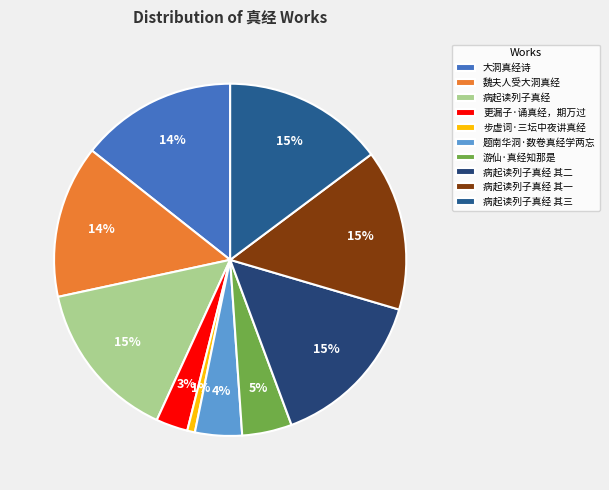

To the nearest percent, what portion does 大洞真经诗 represent?

14%